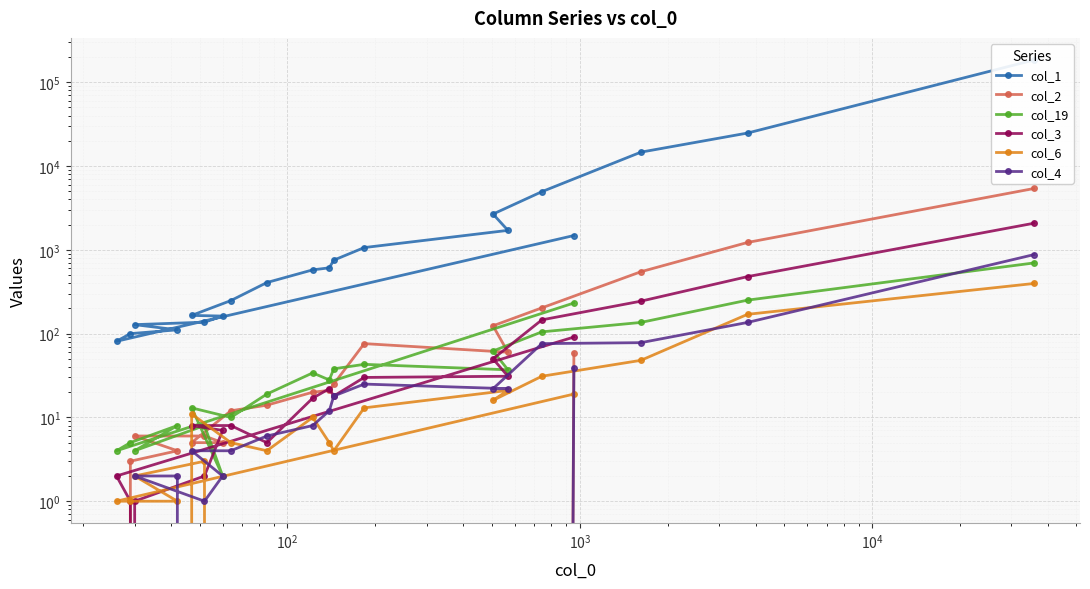

How many data points in col_19 are less than 34?

10